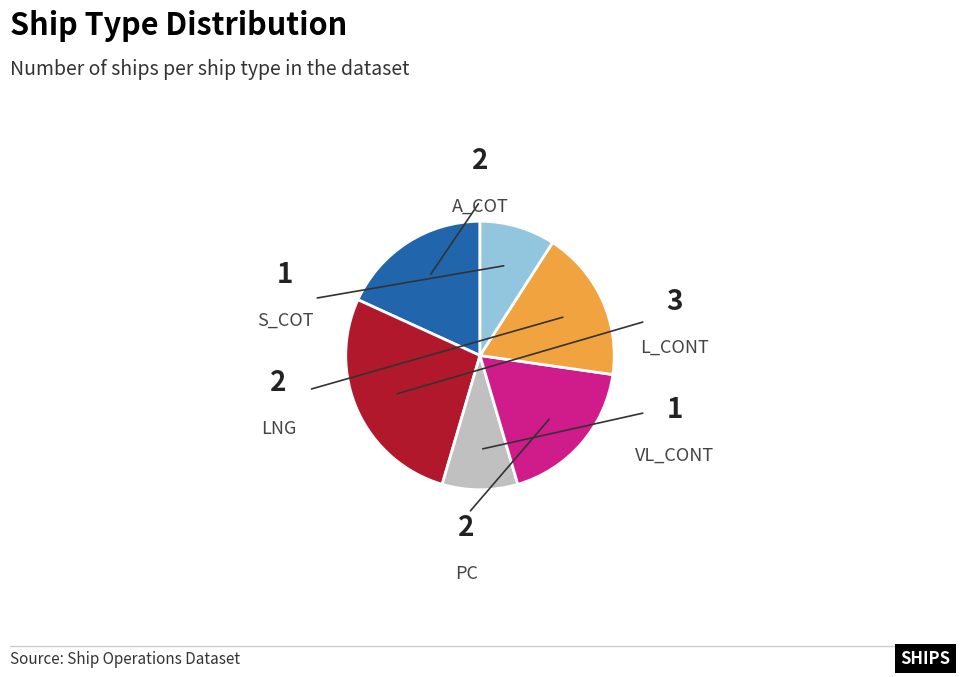

Does any single category account for the majority?

No